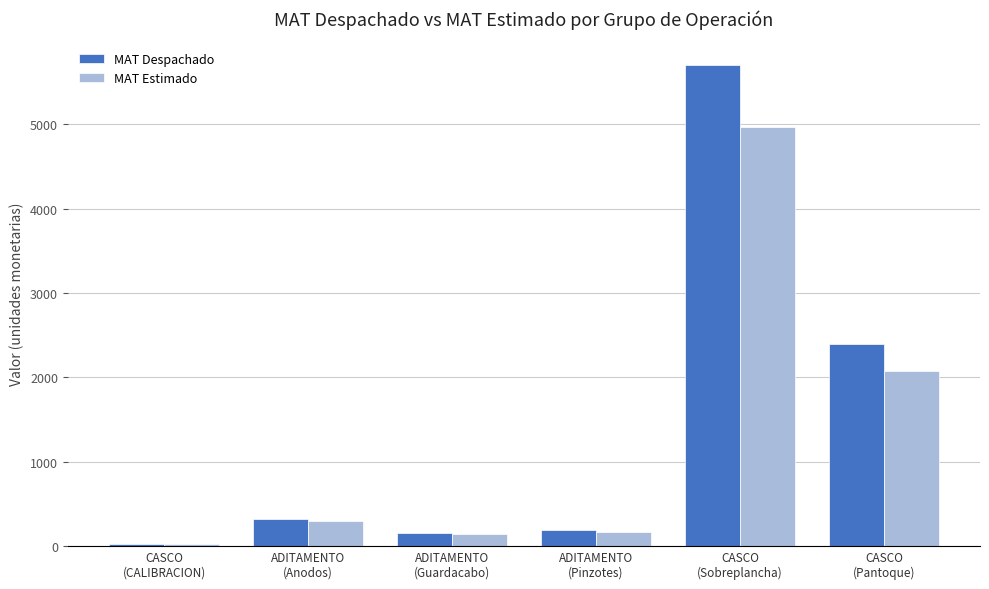

Which category has the lowest value across all series?

CASCO
(CALIBRACION)